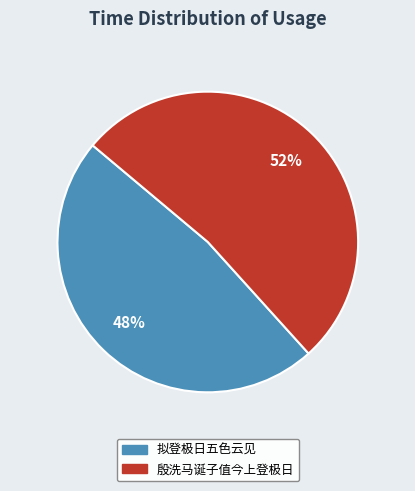

Do 拟登极日五色云见 and 殷洗马诞子值今上登极日 together represent more than half of the pie?

Yes